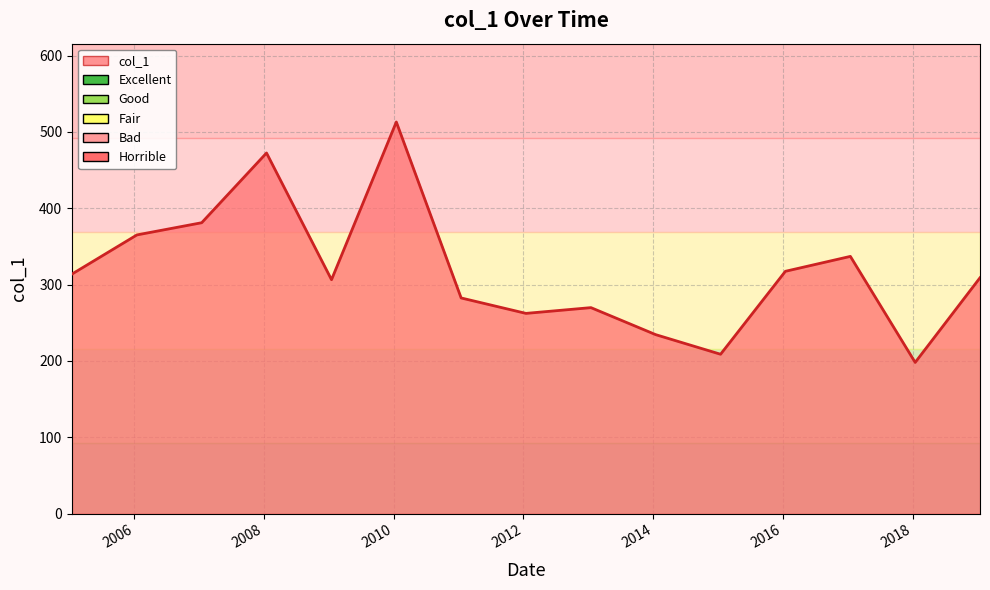

What is the minimum value shown in the chart?

198.0